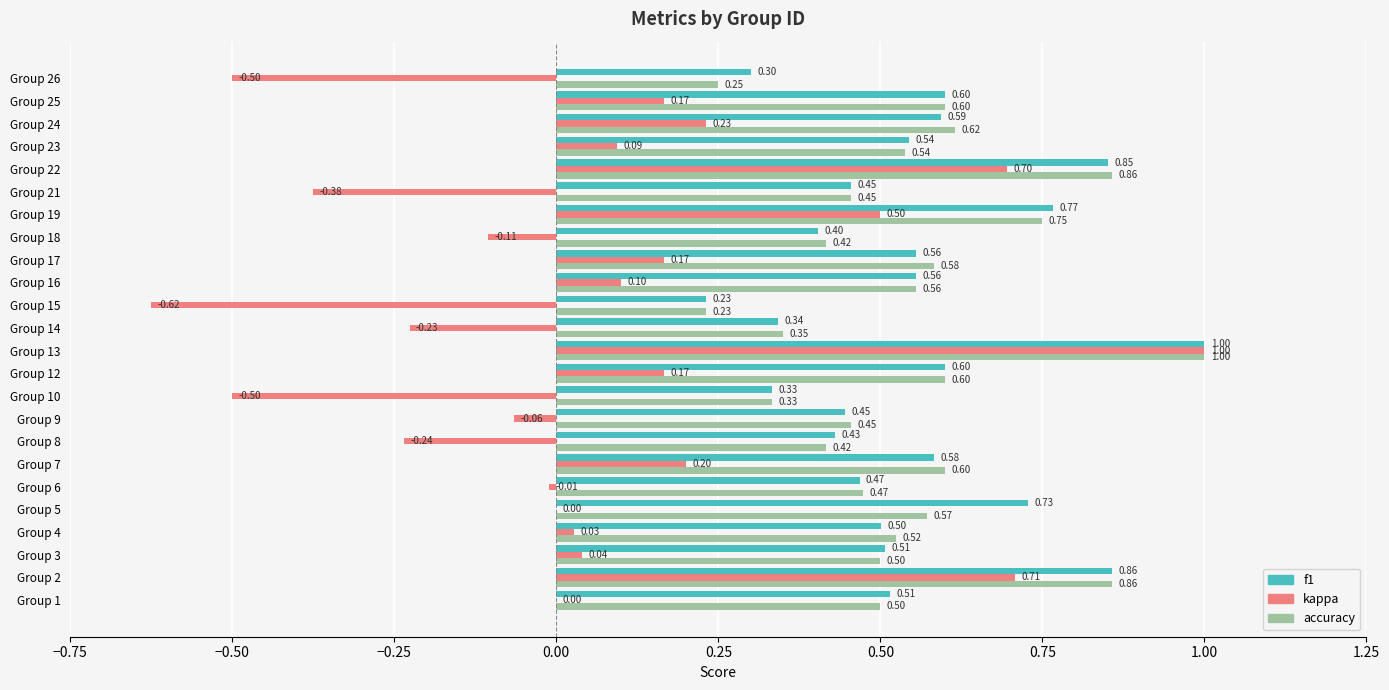

Which series has the largest total across all categories?

f1